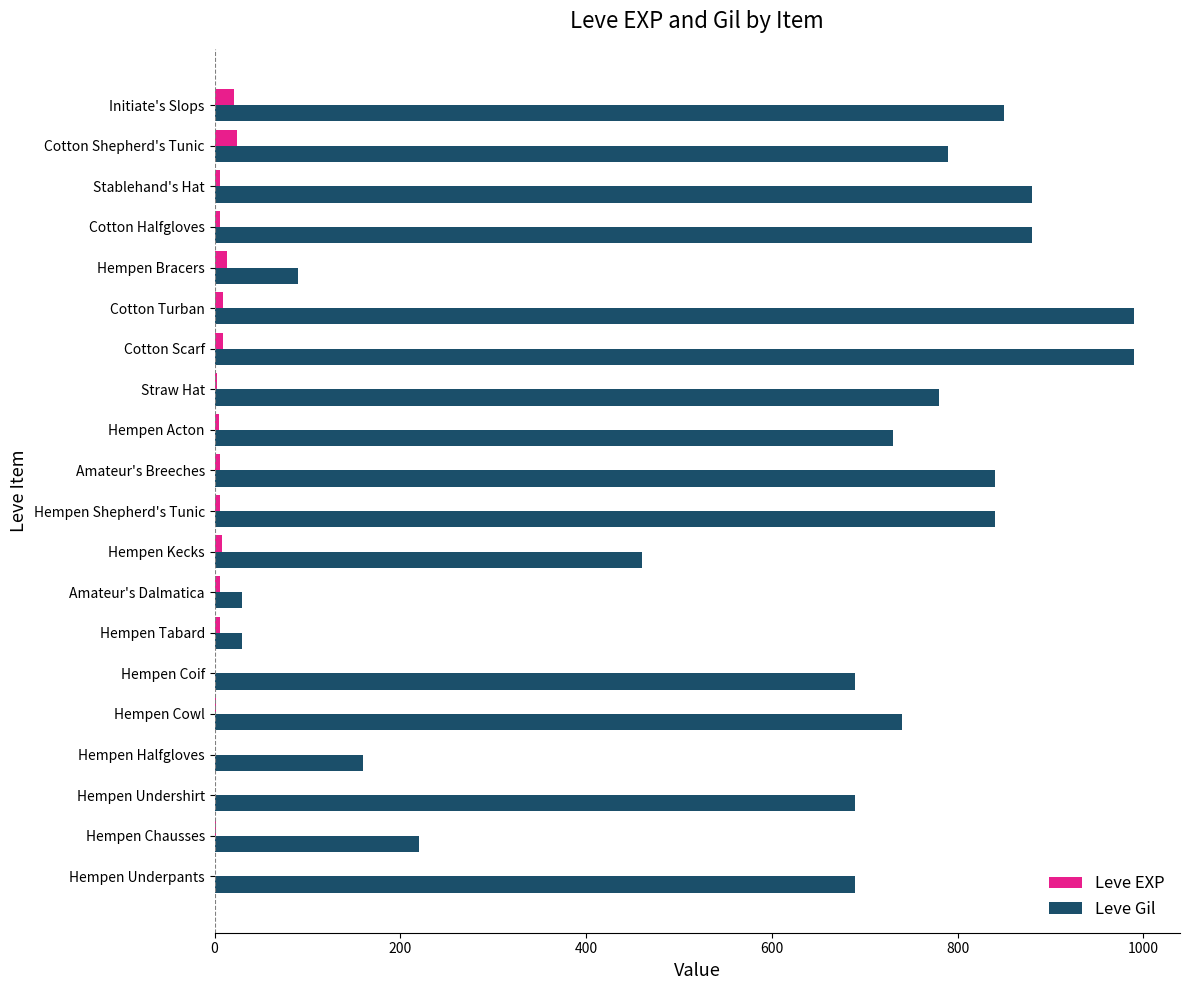

What is the average value of the Leve EXP series?

7